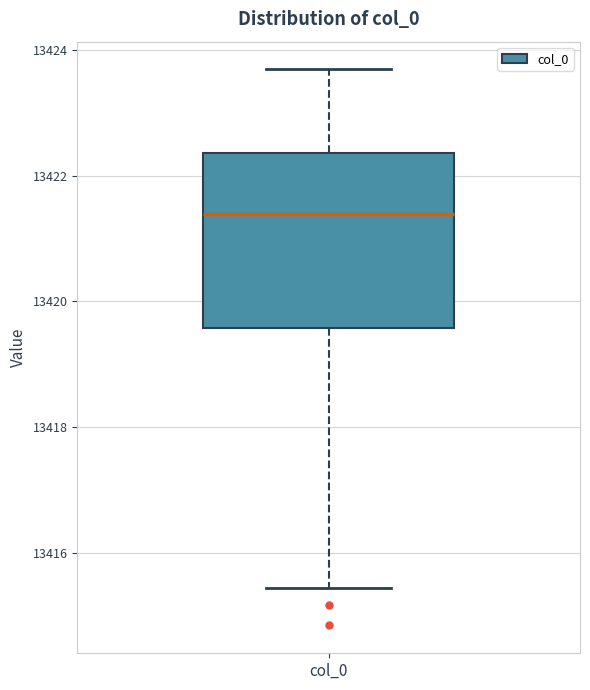

Where is the upper edge of the box for col_0 on the y-axis? The values are not printed on the chart, so give them approximately, as read against the axis.

13422.4